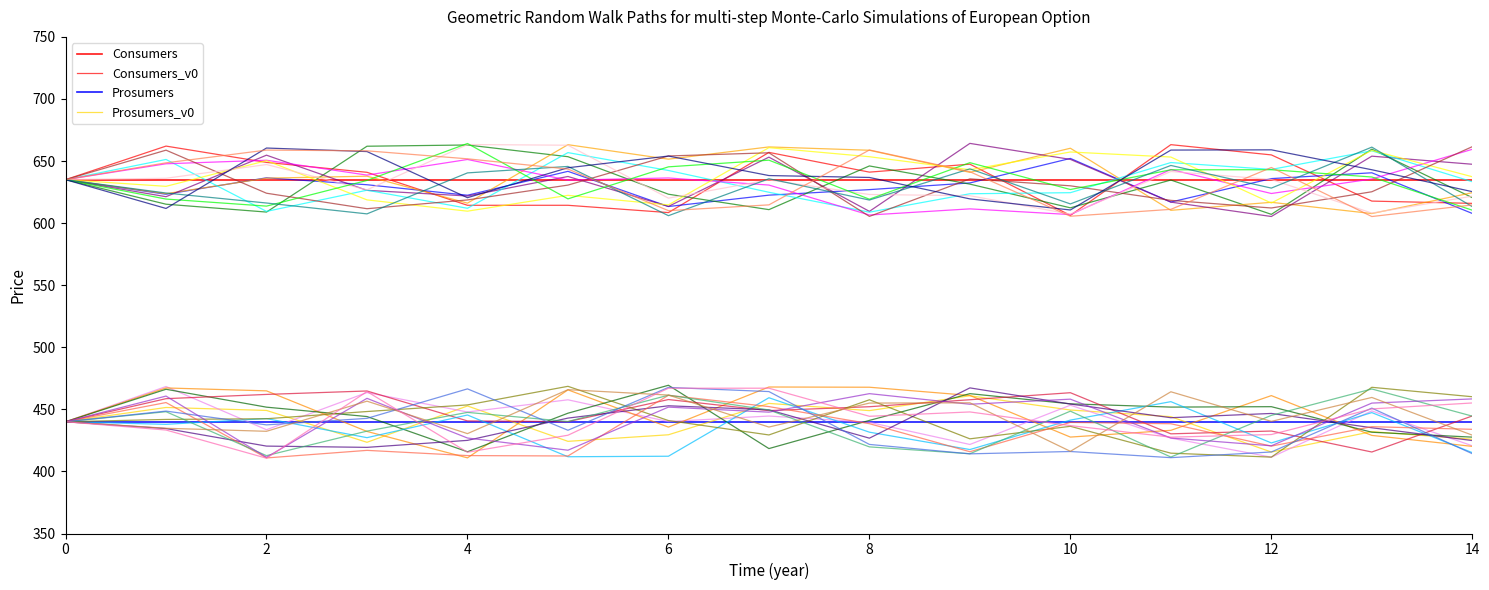

Which series has the largest range (max minus min)?

Consumers_v0